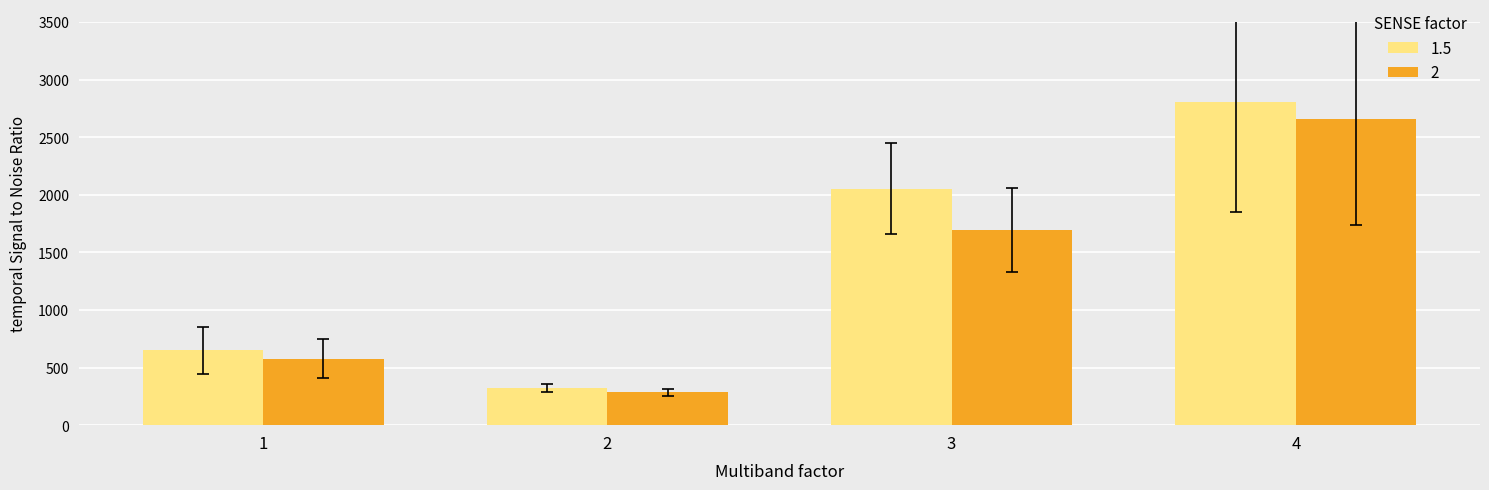

Reading left to right, what are all the values shown in this chart?

1.5: 648.3	324.5	2051.0	2802.2
2: 575.2	285.2	1697.2	2659.0